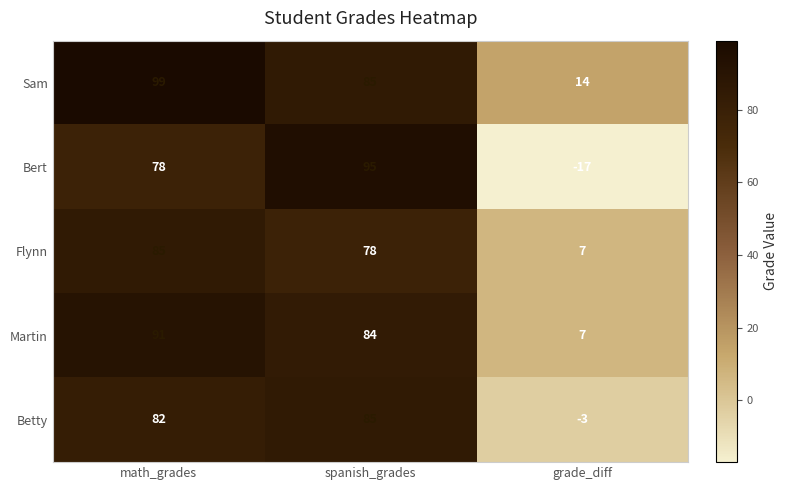

What is the sum of all Sam values?

198